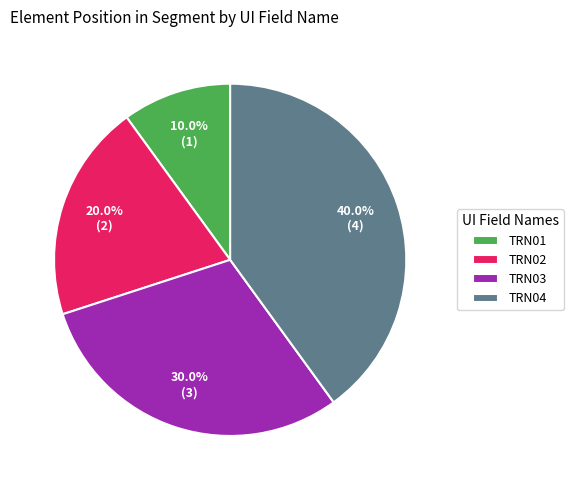

Is TRN01 the majority of the pie?

No